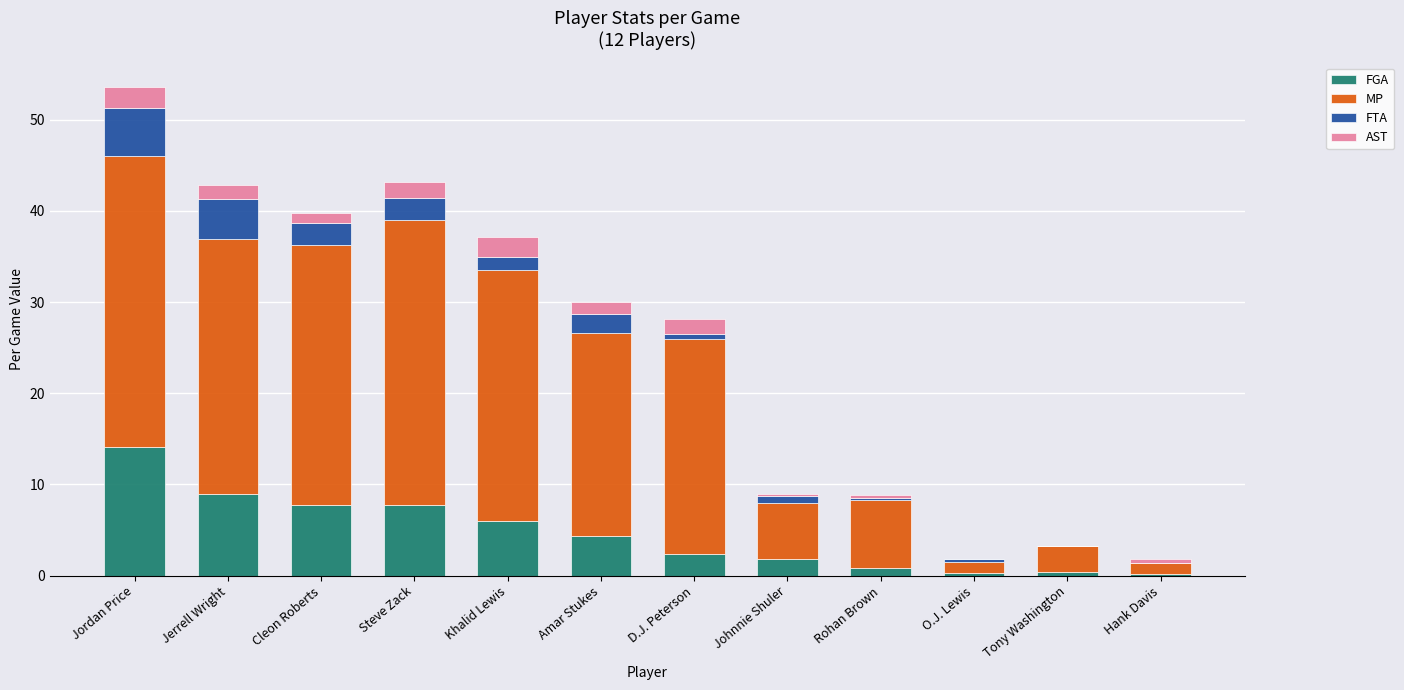

Is it true that FGA equals 9.0 at Jerrell Wright?

True